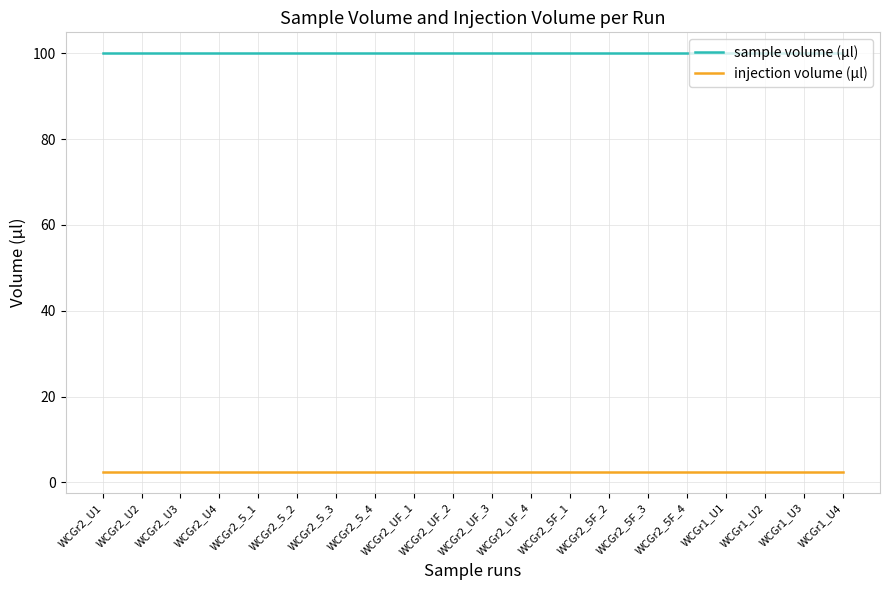

What are all the series names shown in the legend?

sample volume (µl), injection volume (µl)